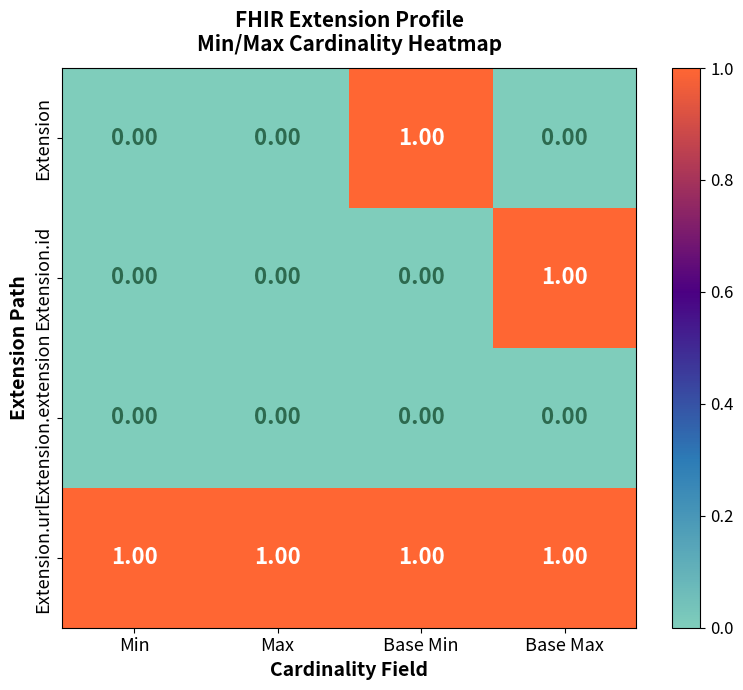

Which series has the largest total across all categories?

Extension.url